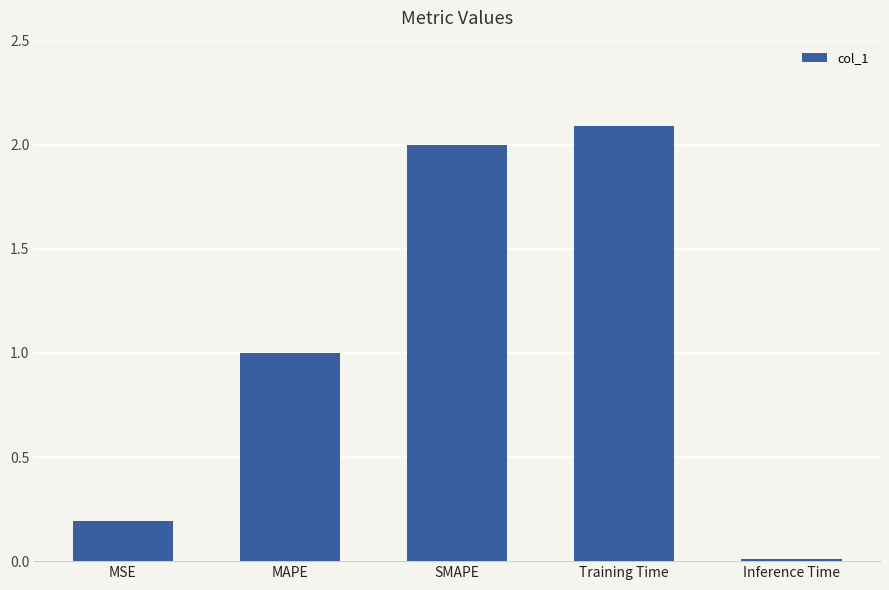

What position from the left is Training Time?

4